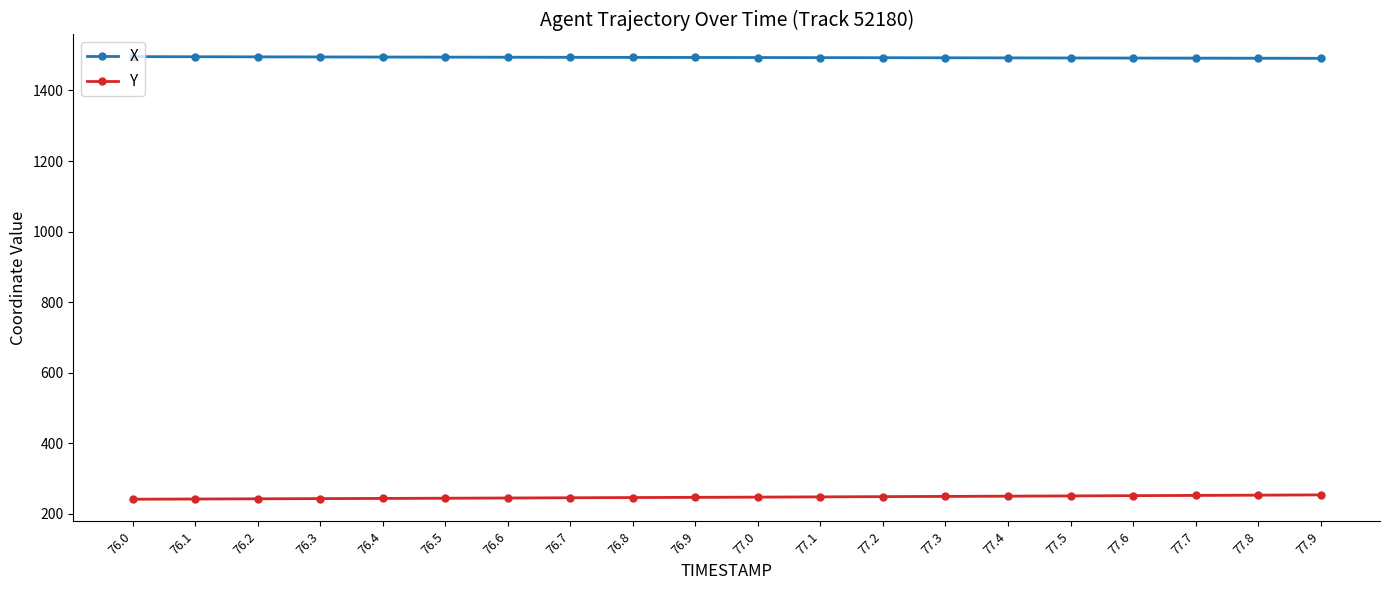

True or false: Y and X intersect in this chart.

False